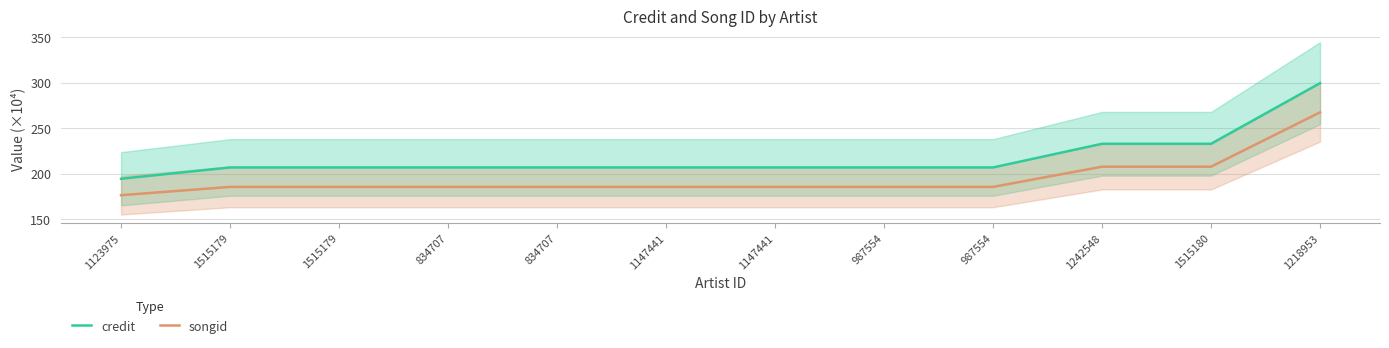

List the labels in order of credit value, smallest first.

1123975, 1515179, 1515179, 834707, 834707, 1147441, 1147441, 987554, 987554, 1242548, 1515180, 1218953